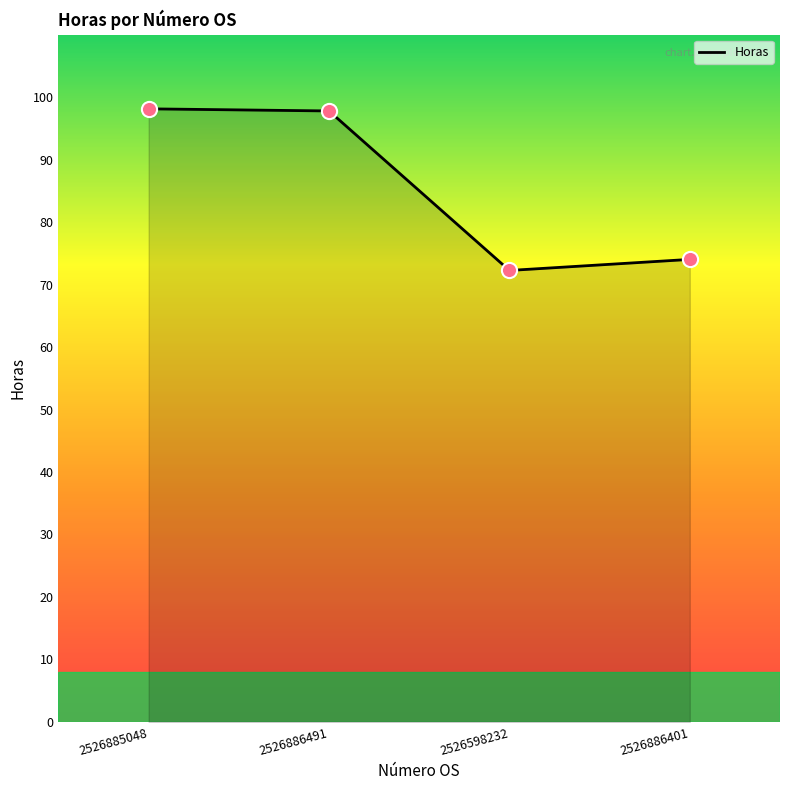

What is the ratio of the value at 2526886401 to the value at 2526598232?

1.0